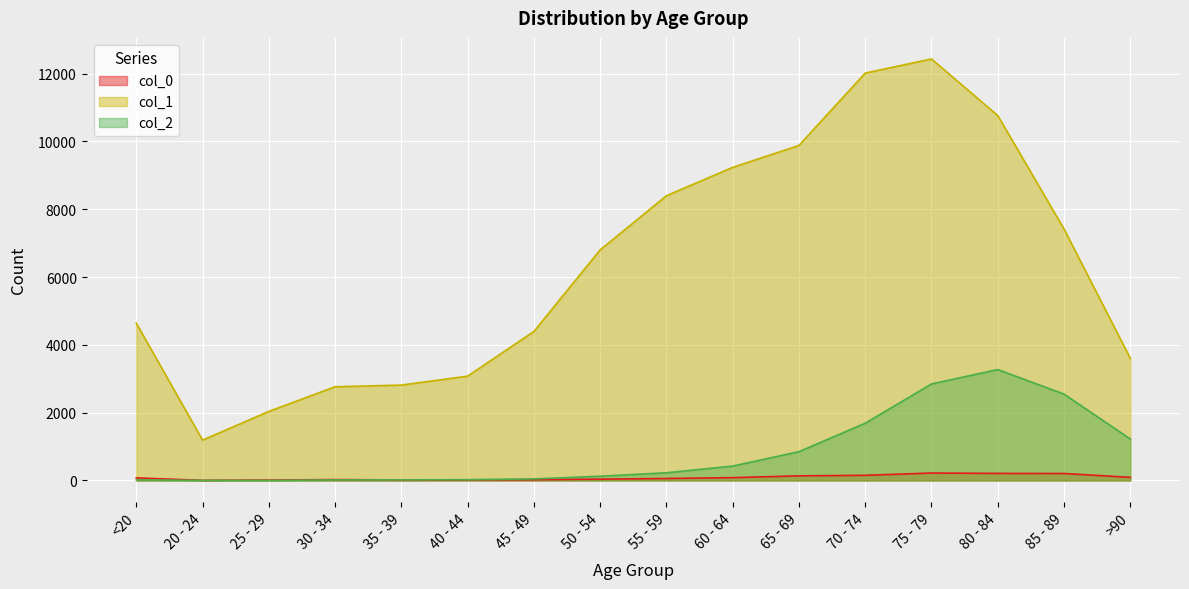

Is it true that 1 equals 17398 at 70 - 74?

False